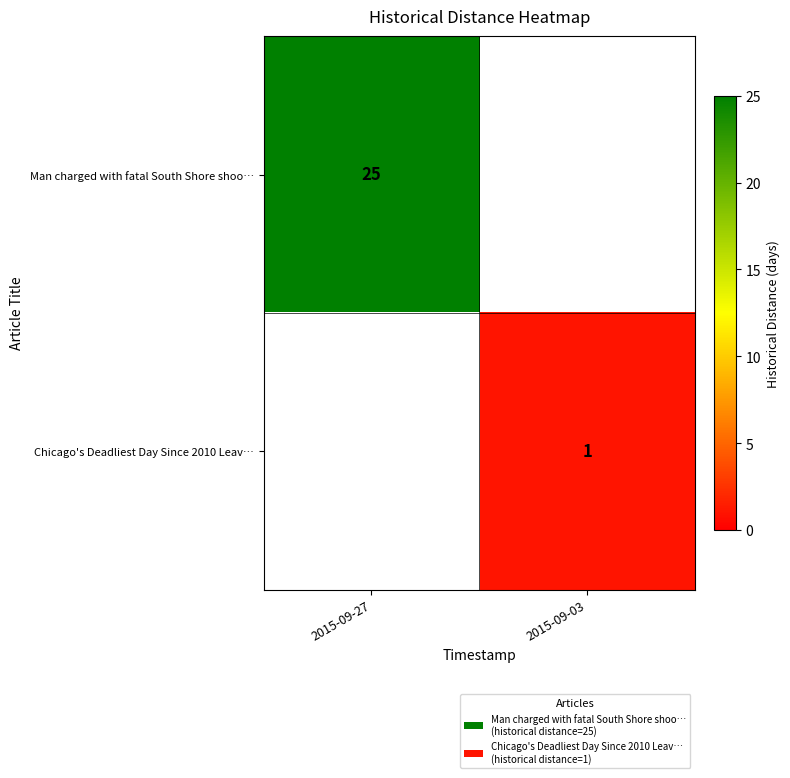

What is the total value across all series at 2015-09-03?

1